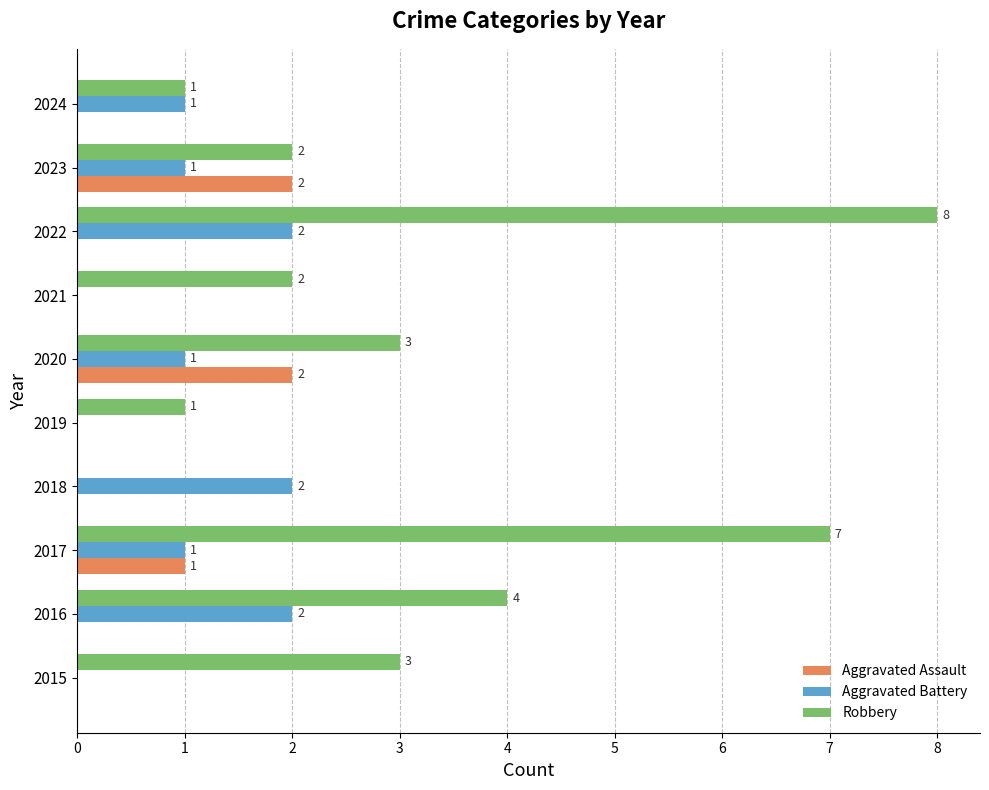

At which category is the sum across all series the highest?

2022